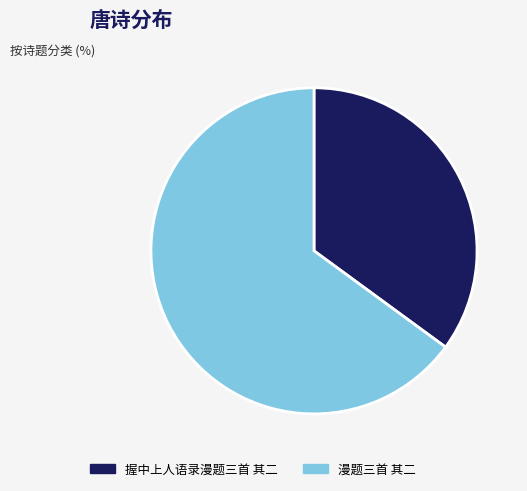

Between 漫题三首 其二 and 握中上人语录漫题三首 其二, which is larger?

漫题三首 其二